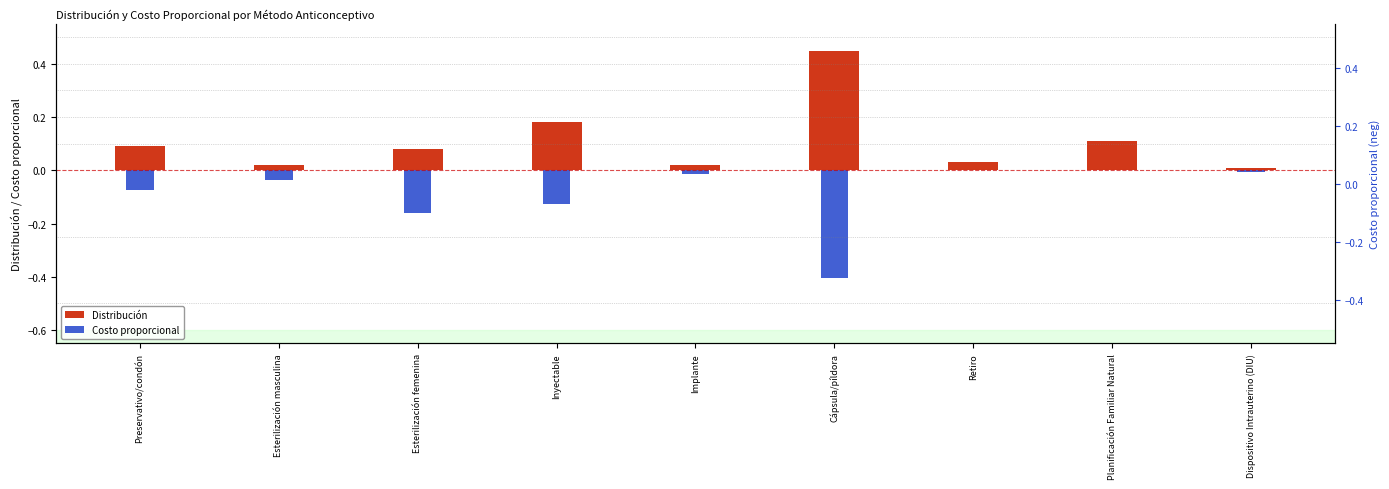

How many data points does each series have?

9